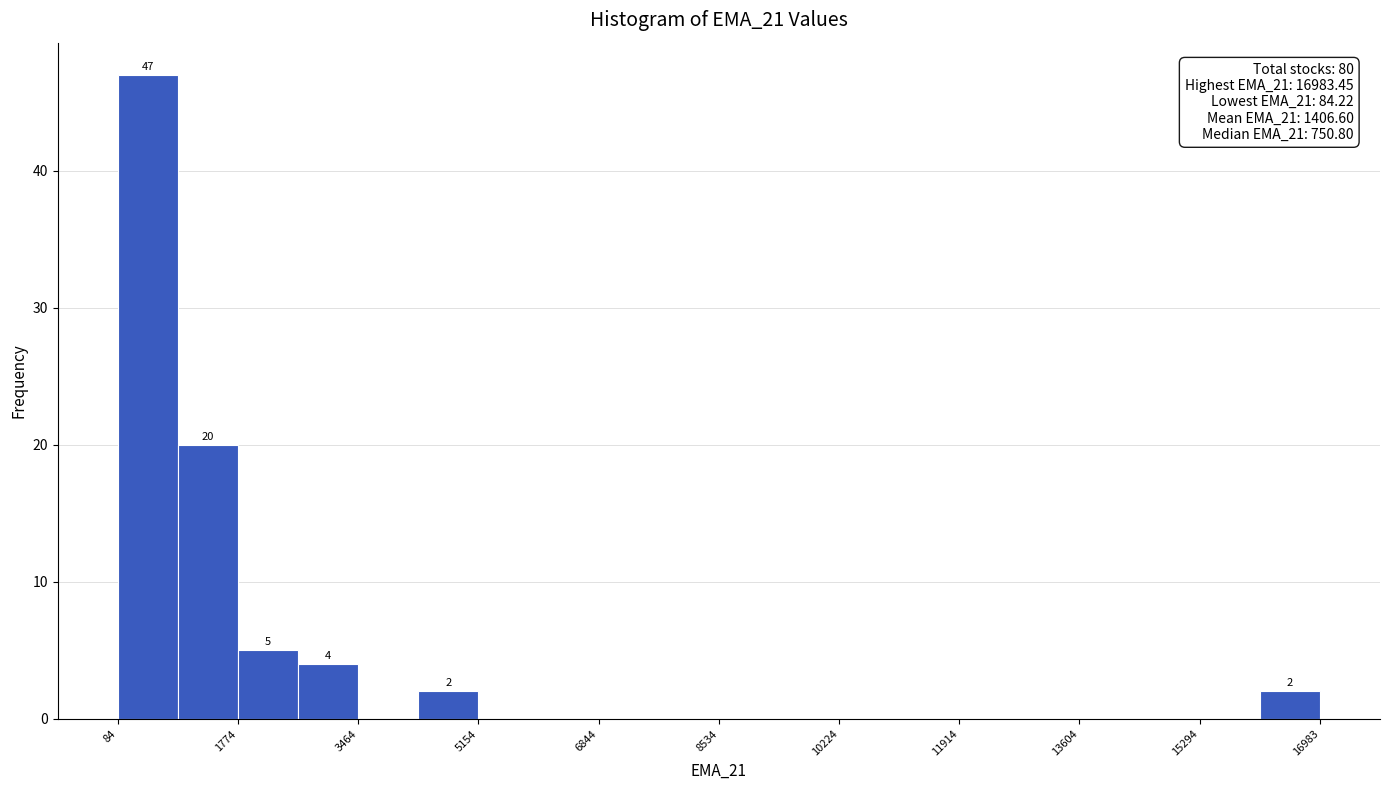

Which range on the x-axis has the tallest bar?

0 to 1000